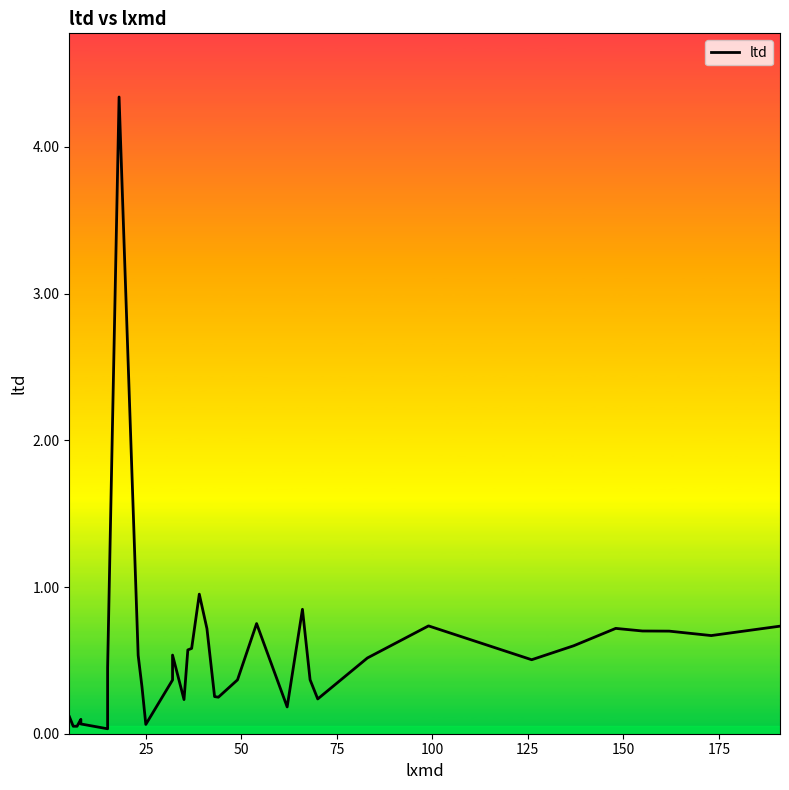

What is the average value?

0.5